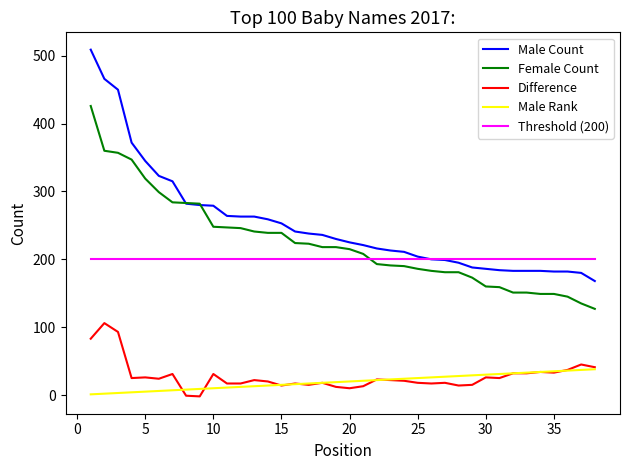

True or false: Difference and Threshold (200) cross at least once.

False